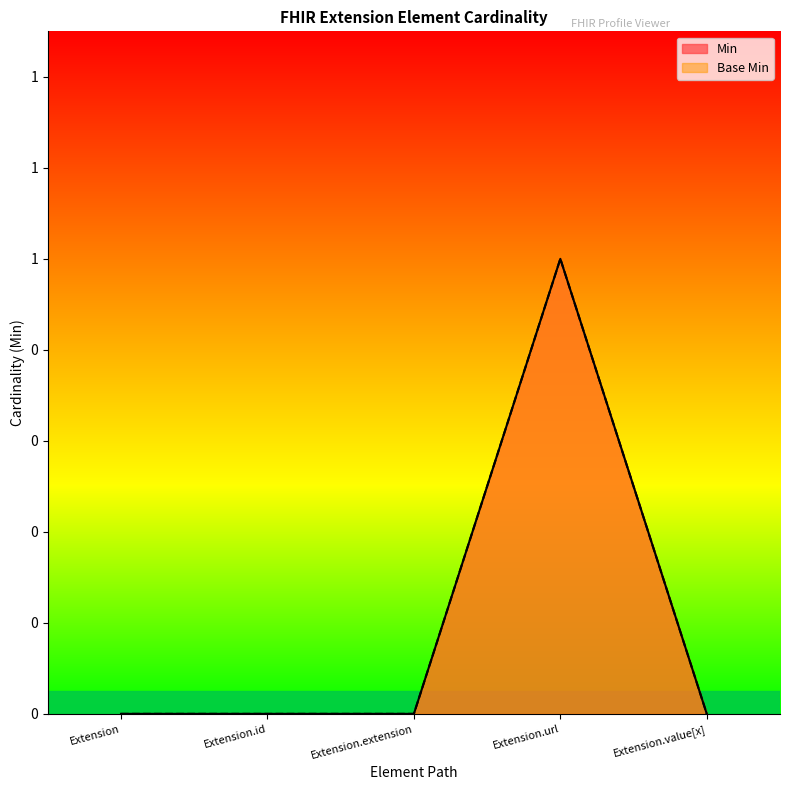

What is the greatest value displayed?

1